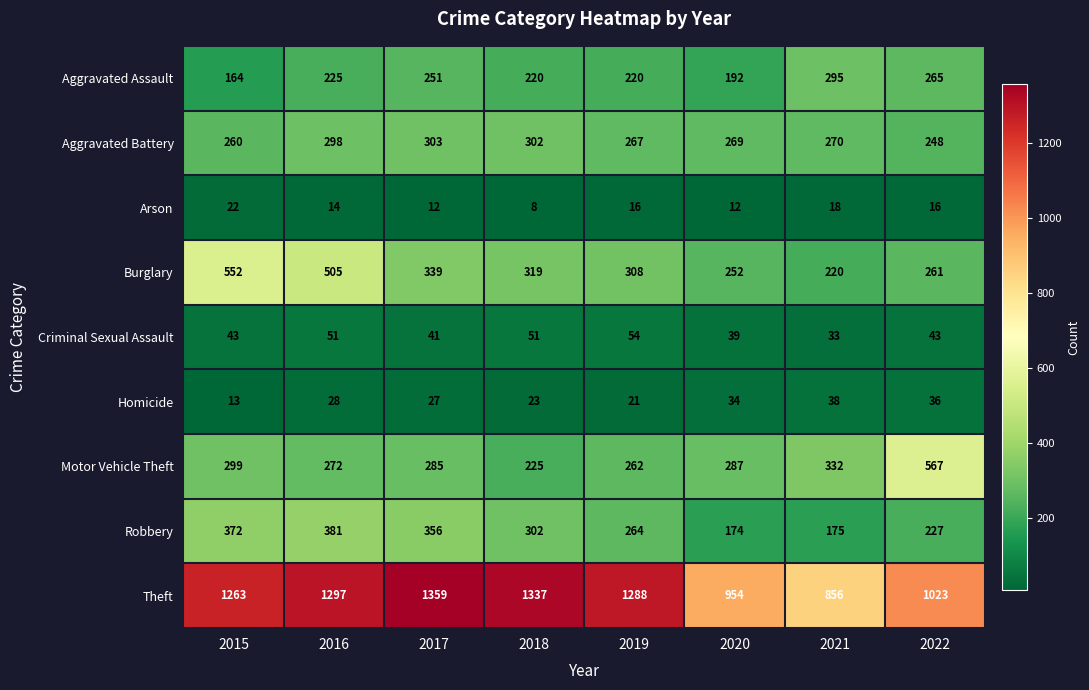

What is the minimum value shown in the chart?

8